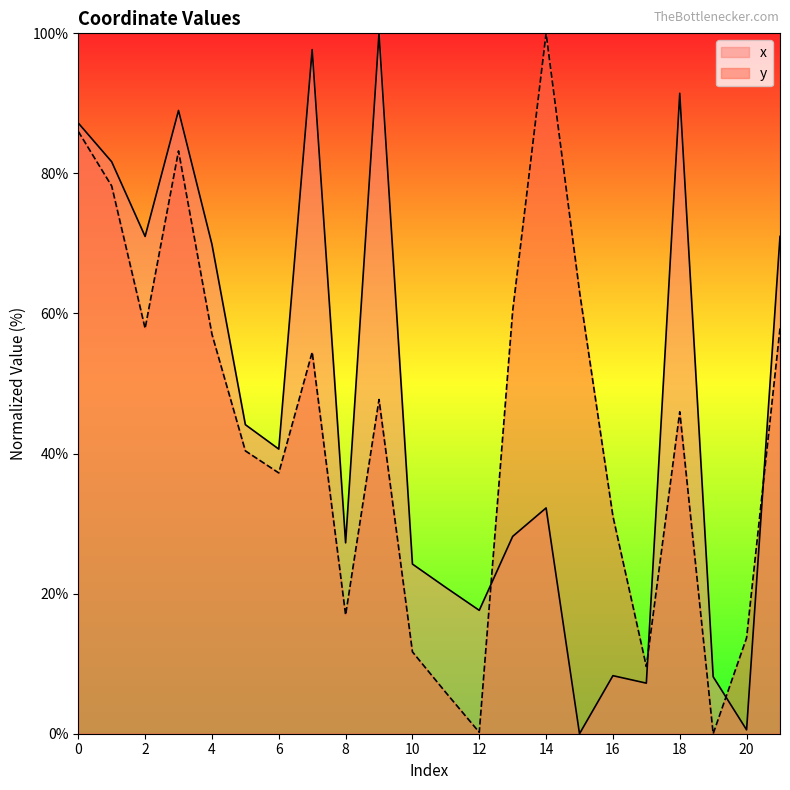

The value of y at 20 is 18.8. True or false?

False